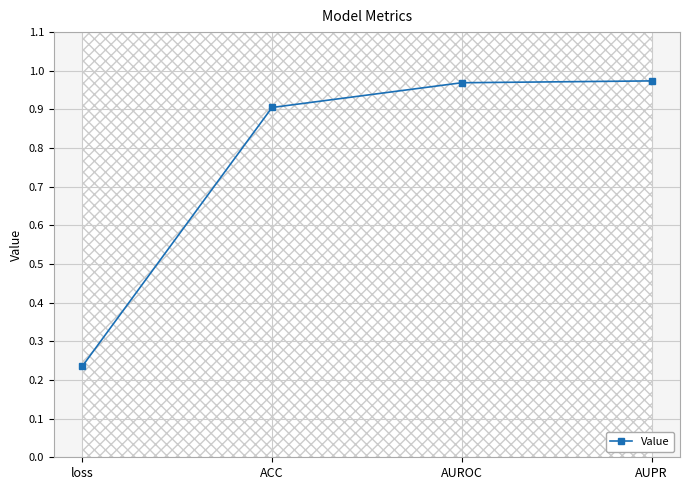

Does the chart have visible grid lines?

Yes